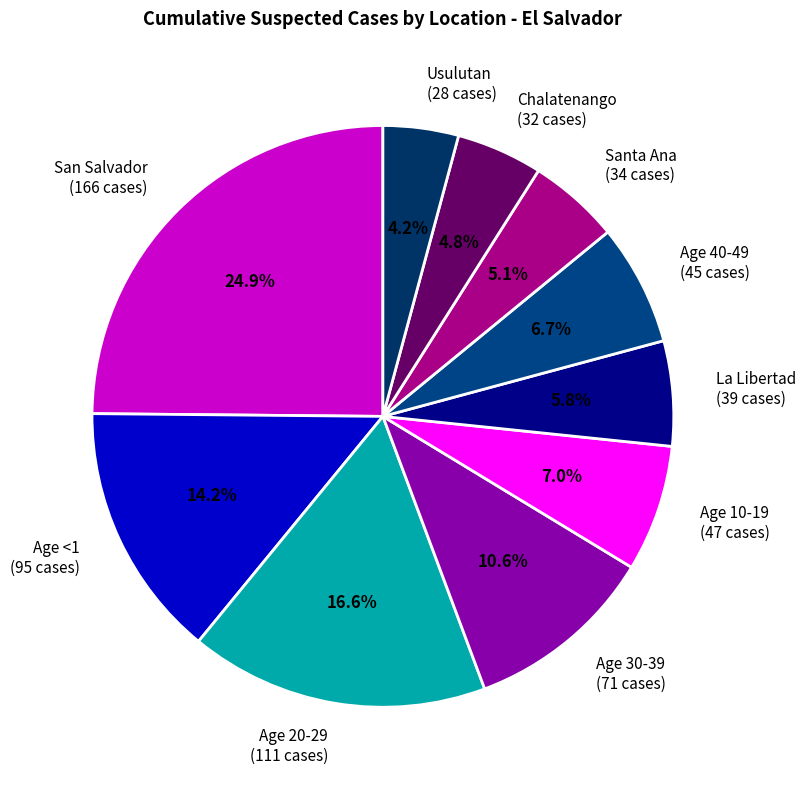

To the nearest percent, what is the average slice percentage?

10%